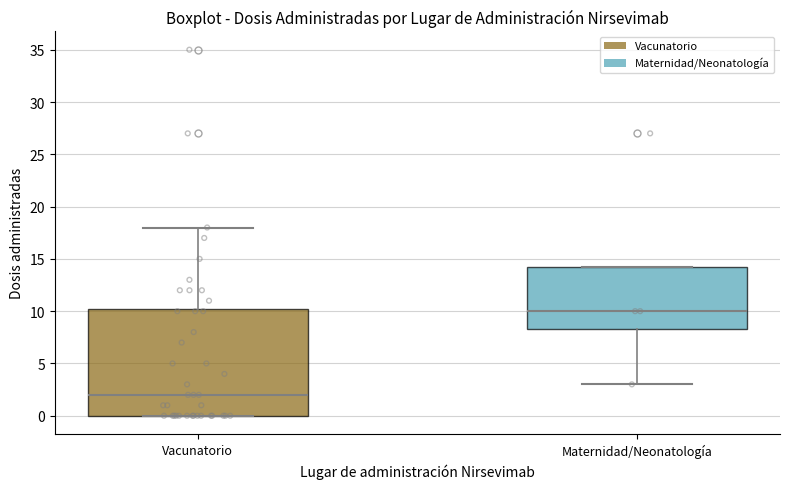

Which box is the tallest, from its lower edge to its upper edge?

Vacunatorio